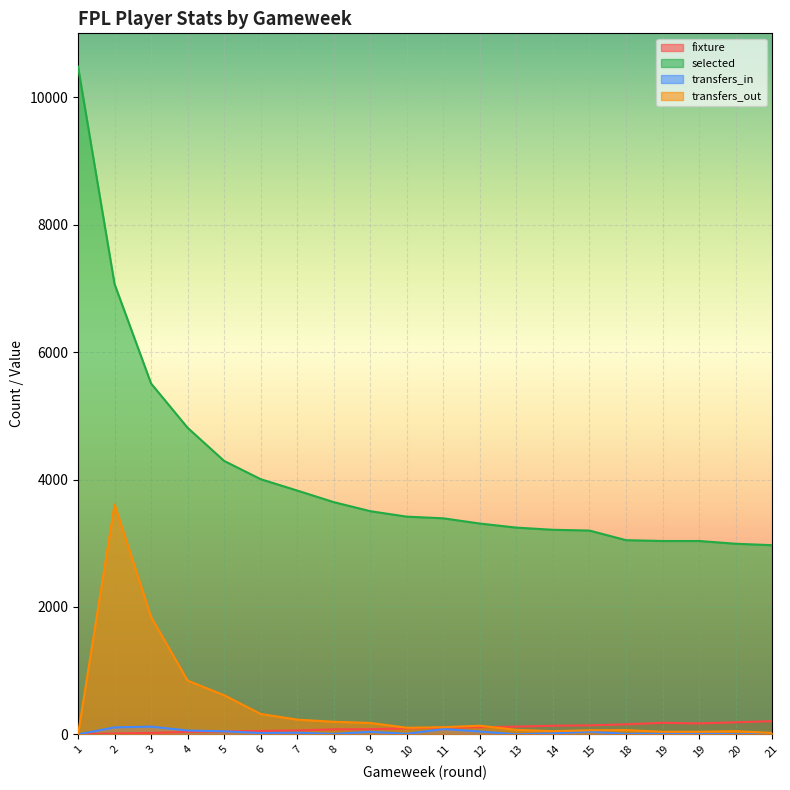

The value of selected at 4 is 4812. True or false?

True